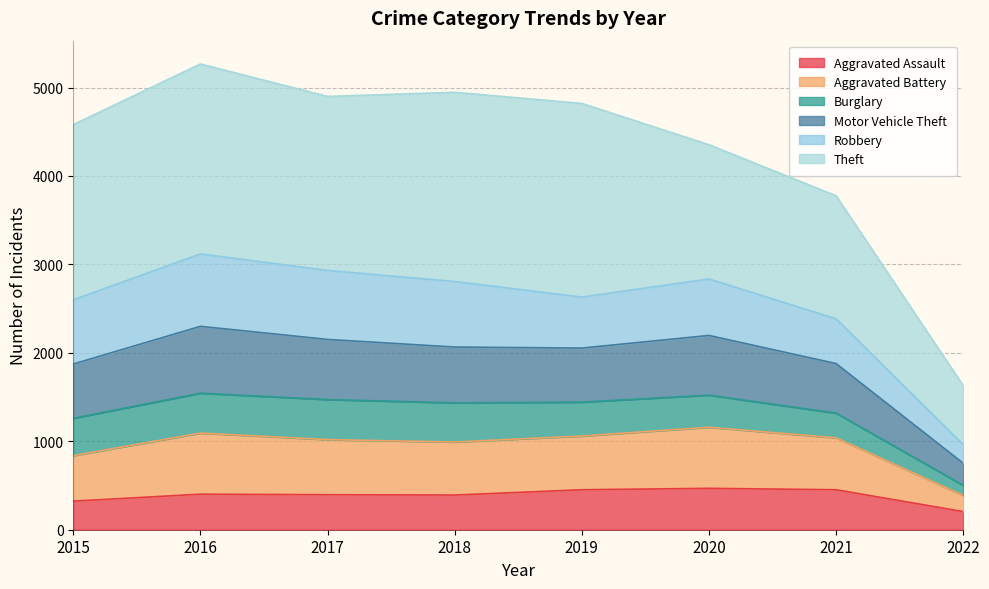

What is the maximum value for Aggravated Assault?

468